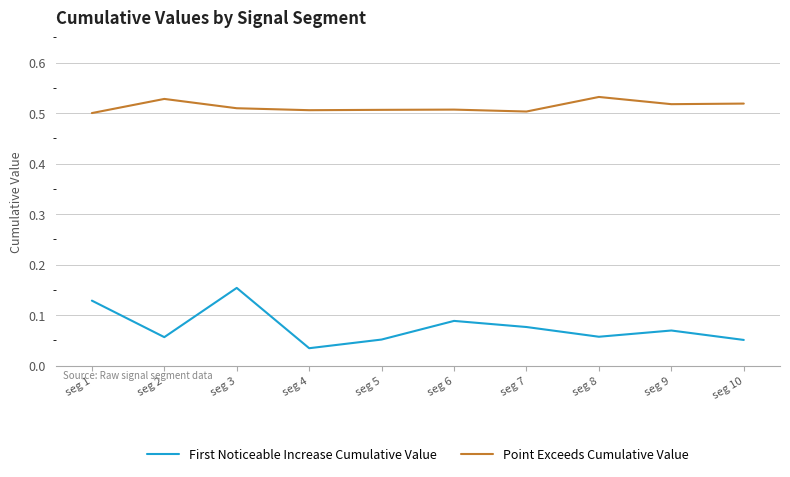

True or false: First Noticeable Increase Cumulative Value and Point Exceeds Cumulative Value cross at least once.

False